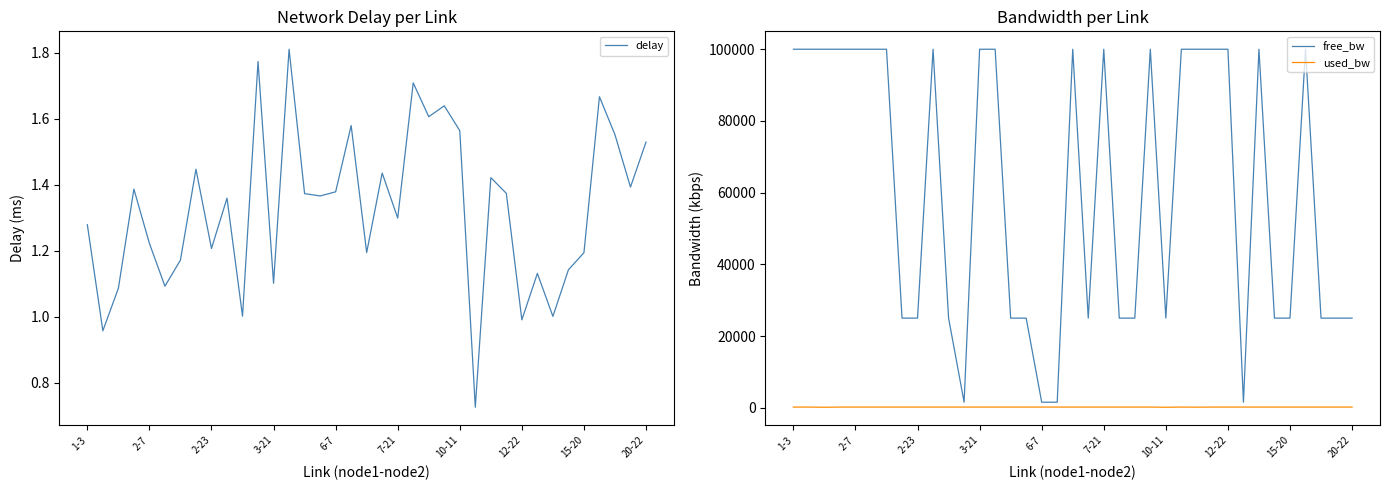

Does the chart display data point markers on the line(s)?

No